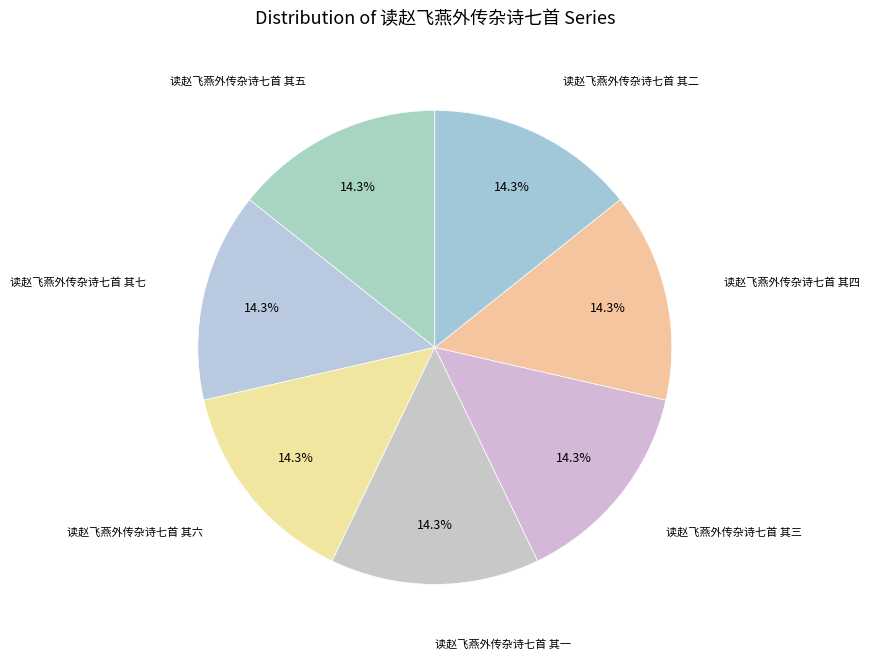

Is there any slice that represents more than half of the pie?

No